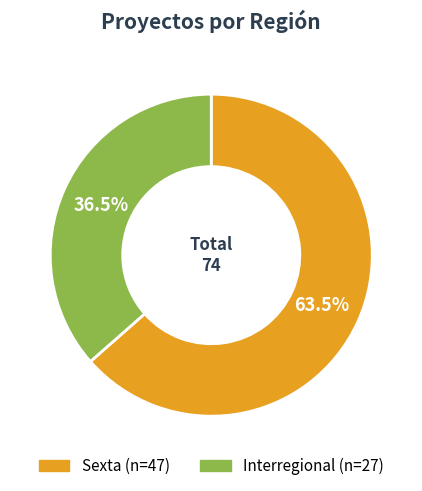

How many slices are in this pie chart?

2